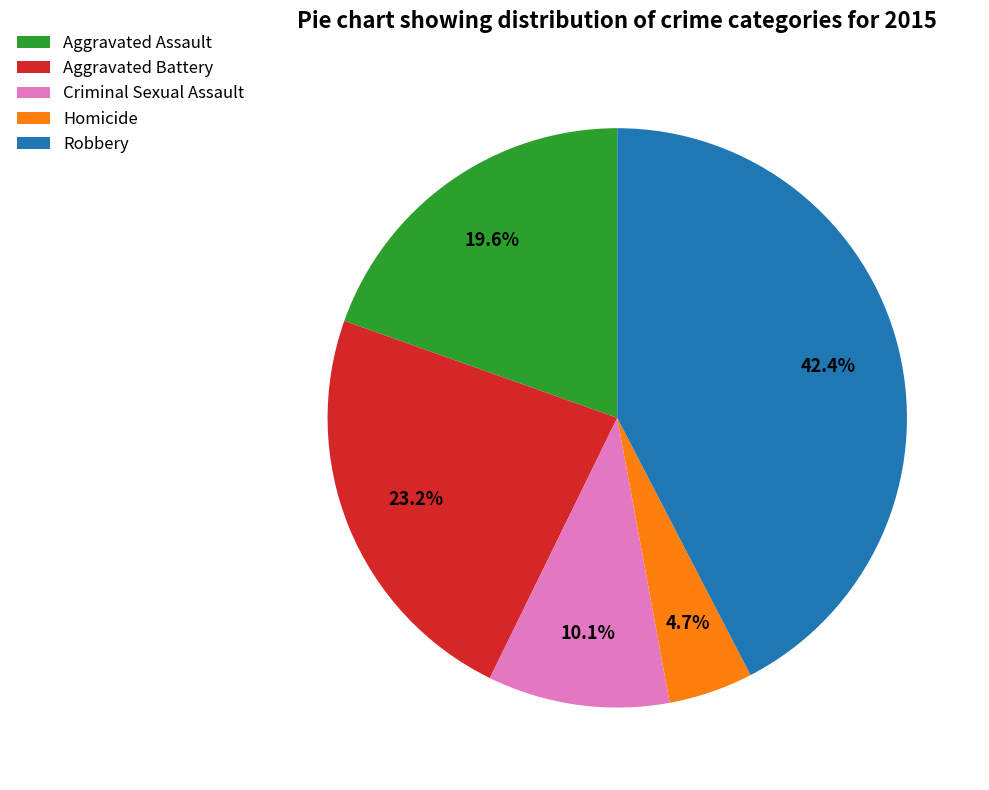

What is the total percentage of Homicide and Aggravated Battery?

27.9%